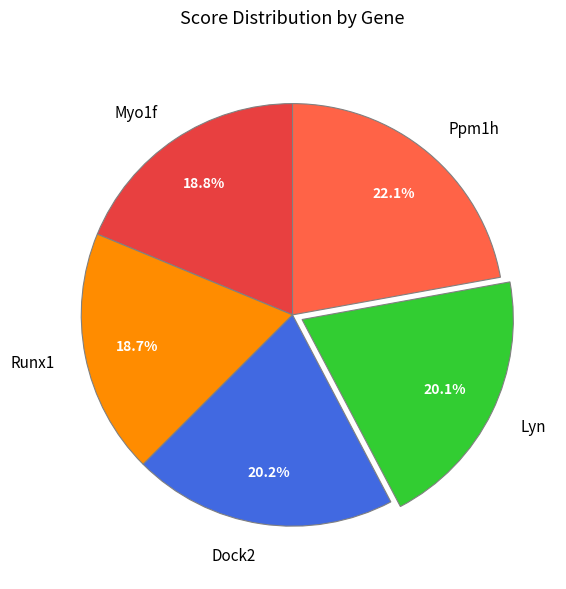

To the nearest percent, what is the average slice percentage?

20%